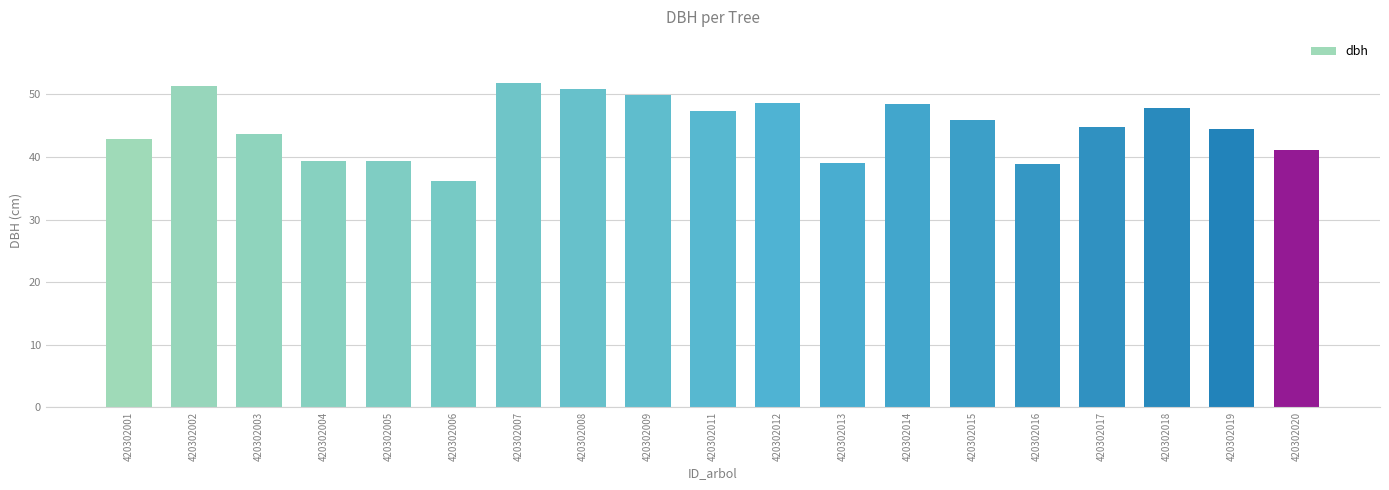

Does the chart contain any negative values?

No